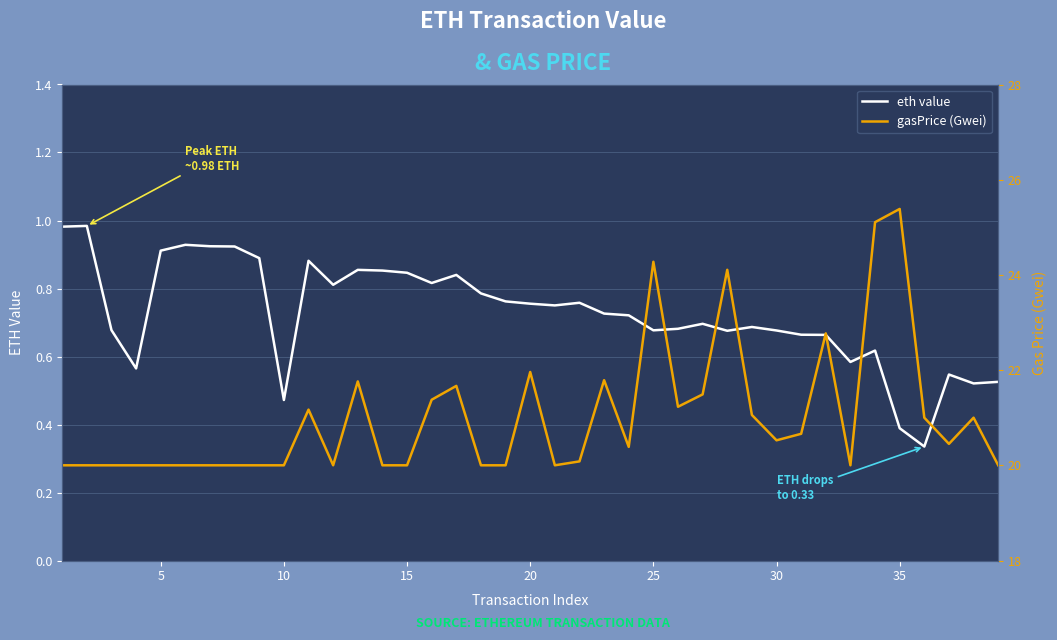

The eth value series shows 1.0 at 20. True or false?

False